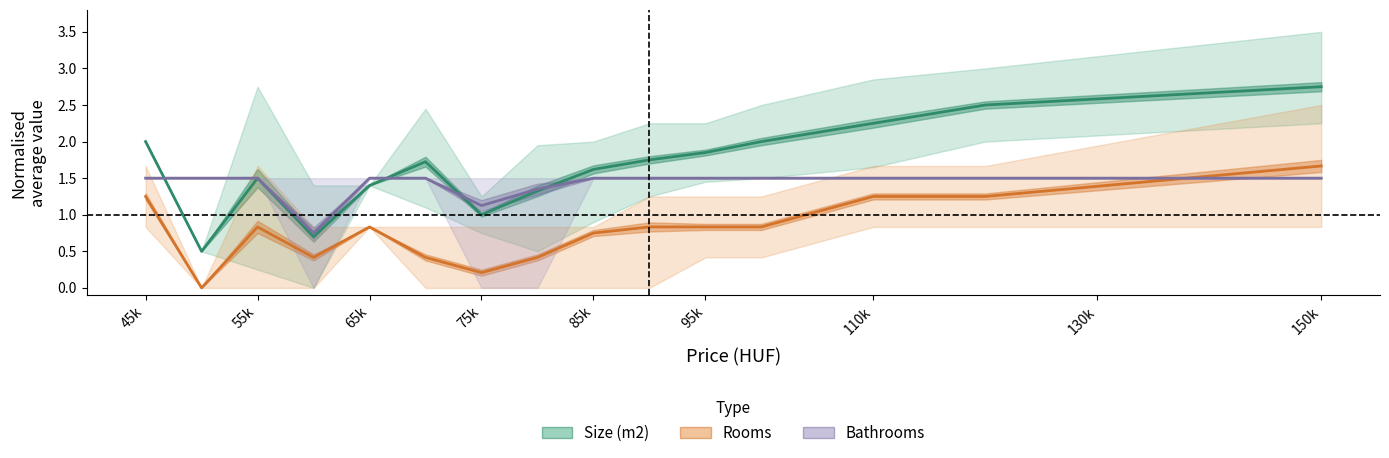

Reading left to right, list all the values displayed in this chart.

Size (m2): 2.0	0.5	1.5	0.7	1.4	1.7	1.0	1.3	1.6	1.8	1.9	2.0	2.2	2.5	2.8
Rooms: 1.2	0.0	0.8	0.4	0.8	0.4	0.2	0.4	0.8	0.8	0.8	0.8	1.2	1.2	1.7
Bathrooms: 1.5	1.5	1.5	0.8	1.5	1.5	1.1	1.4	1.5	1.5	1.5	1.5	1.5	1.5	1.5